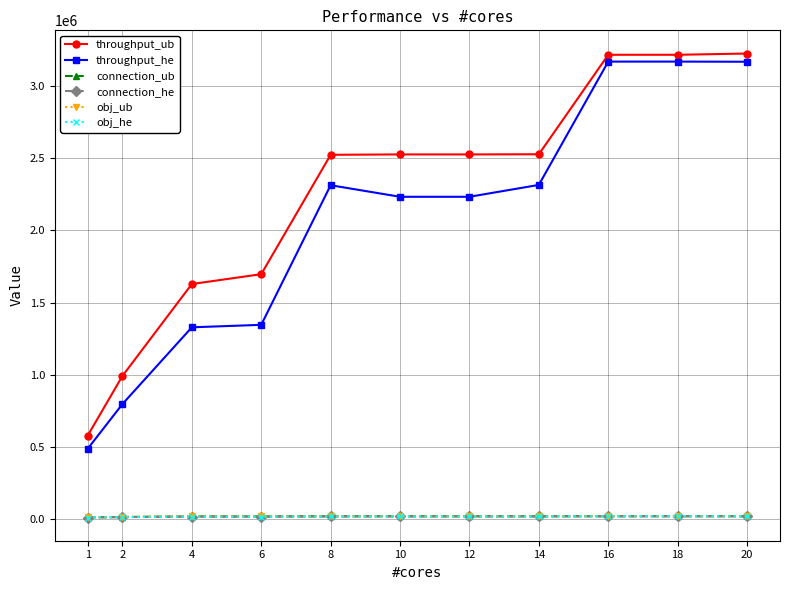

Is this an area chart (filled region under the line)?

No